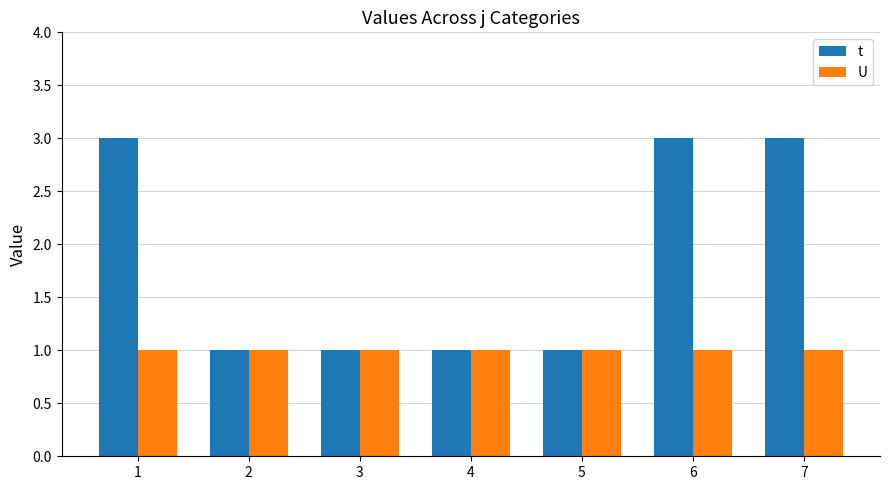

What is the total value across all series at 2?

2